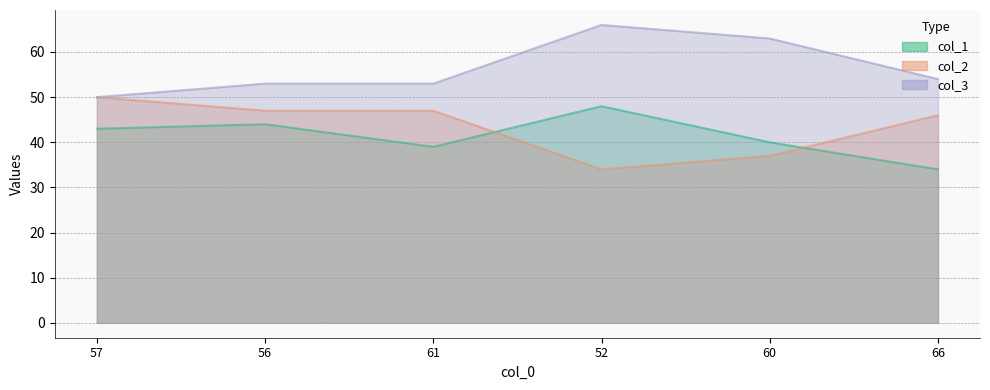

Reading right to left, transcribe all the data shown in this chart.

col_1: 34	40	48	39	44	43
col_2: 46	37	34	47	47	50
col_3: 54	63	66	53	53	50